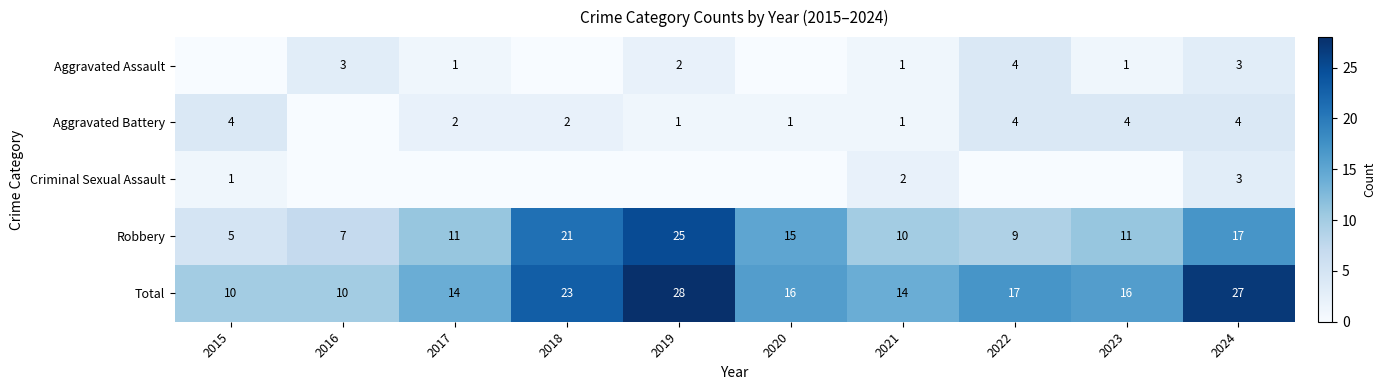

The value of Total at 2019 is 38. True or false?

False